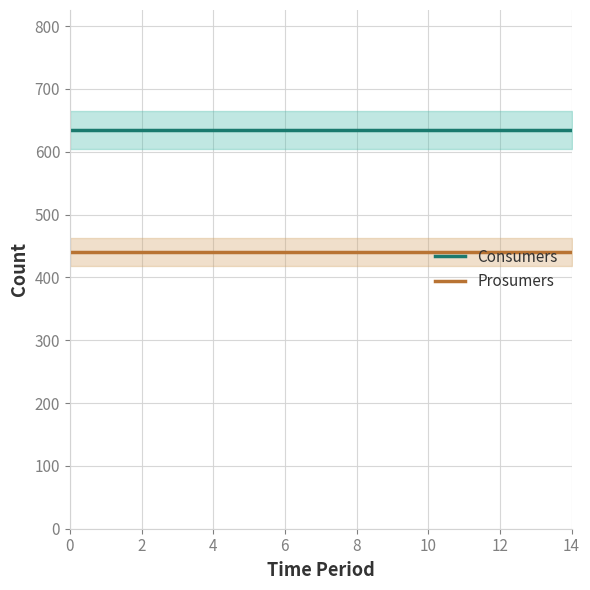

What is the label of the 2nd point from the right?

13